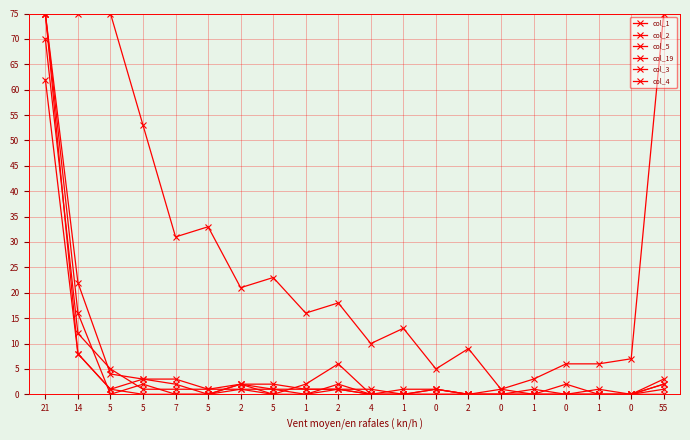

How many lines are shown in the chart?

6